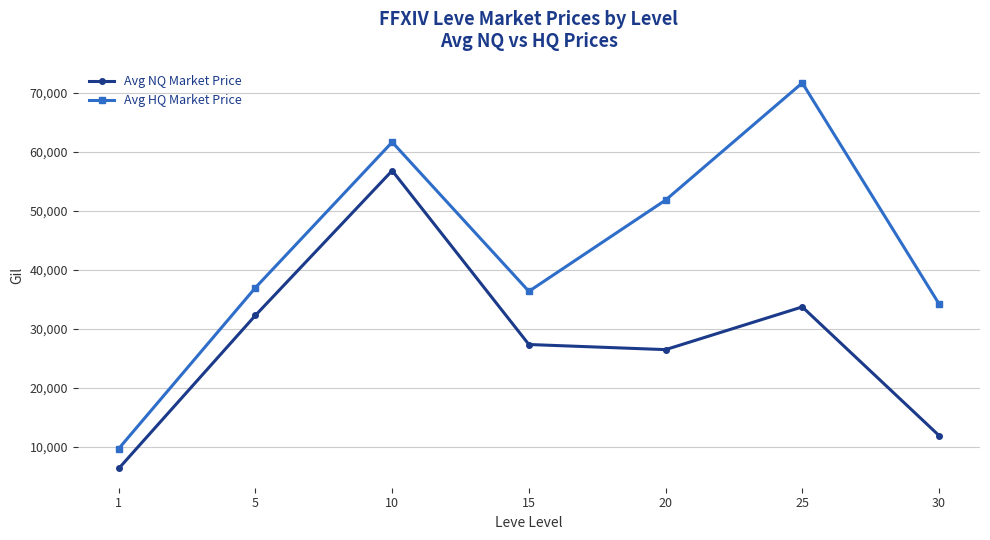

How many lines are shown in the chart?

2